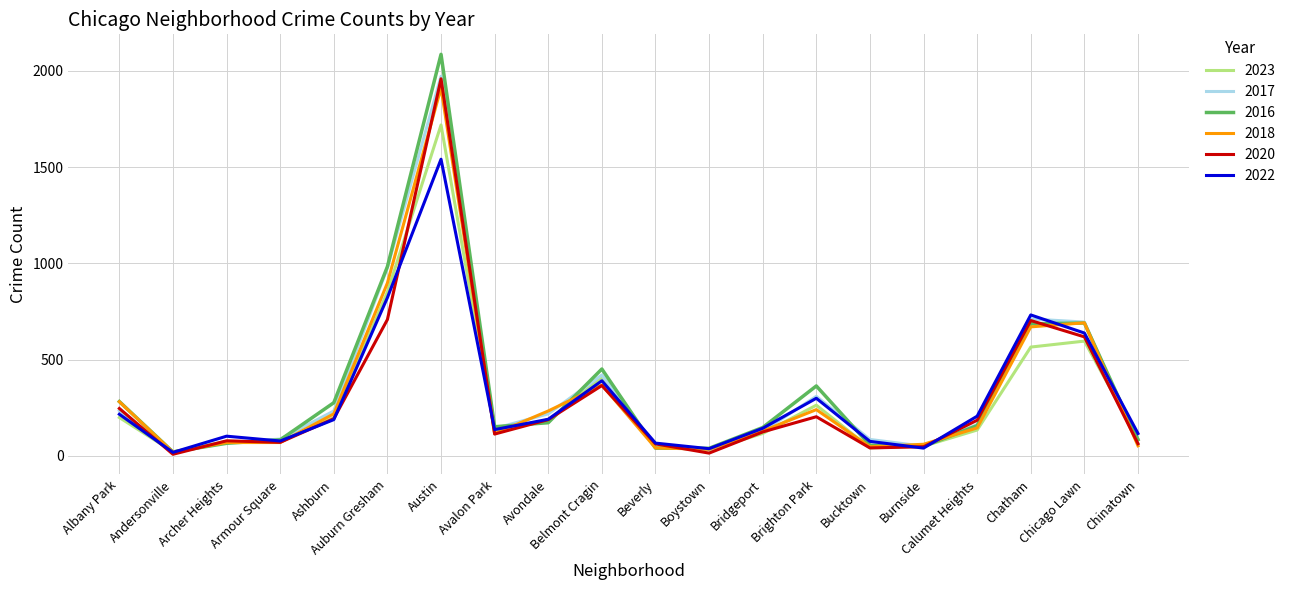

At which category is the sum across all series the highest?

Austin